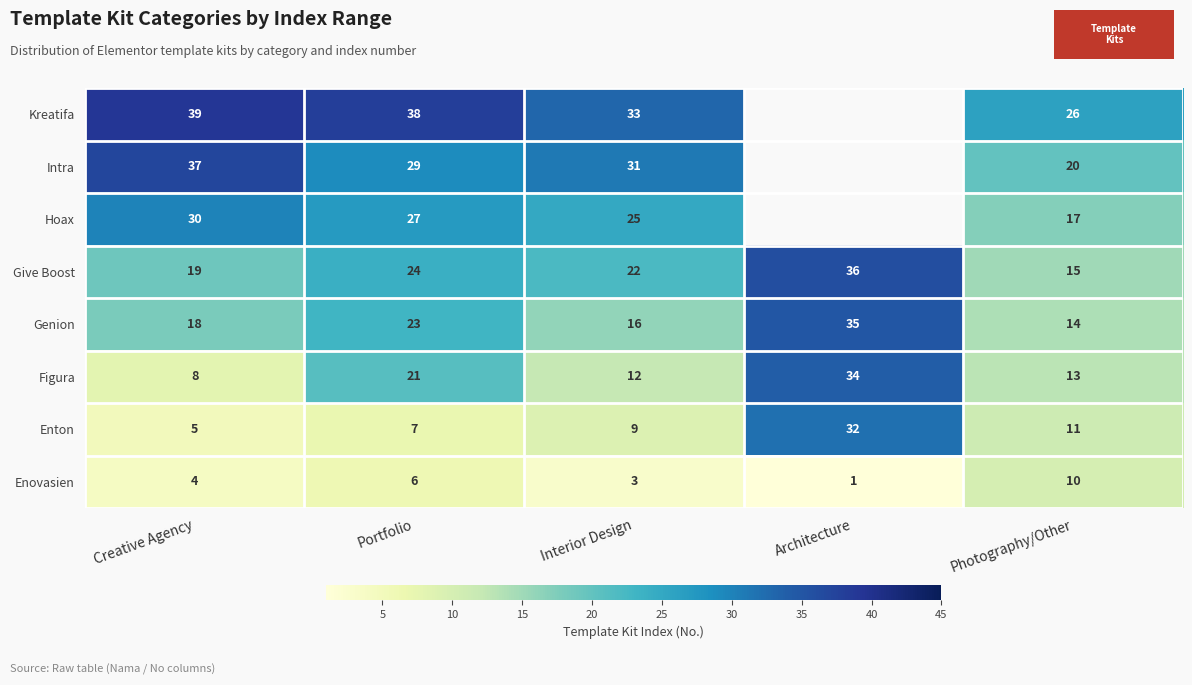

At how many categories does at least one series exceed 2?

5